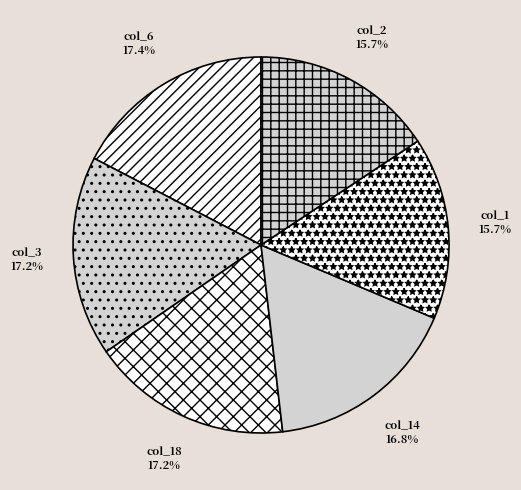

Between col_2 and col_14, which is larger?

col_14